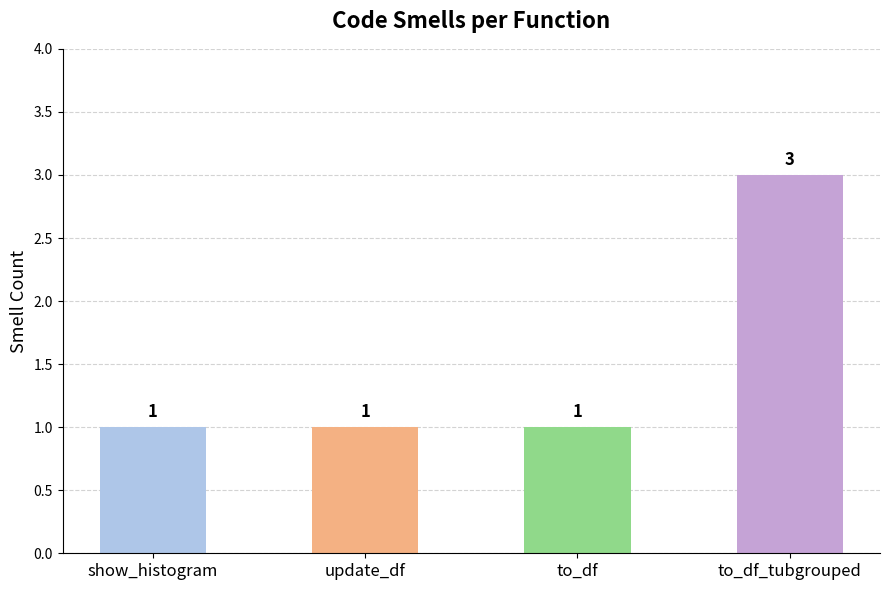

The chart shows a value of 1 at update_df. True or false?

True